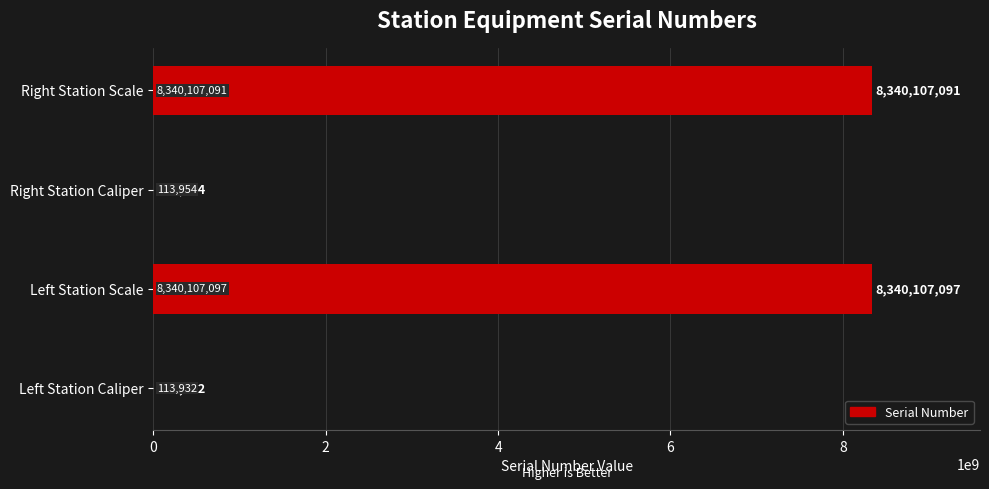

The chart shows a value of 113932 at Left Station Caliper. True or false?

True